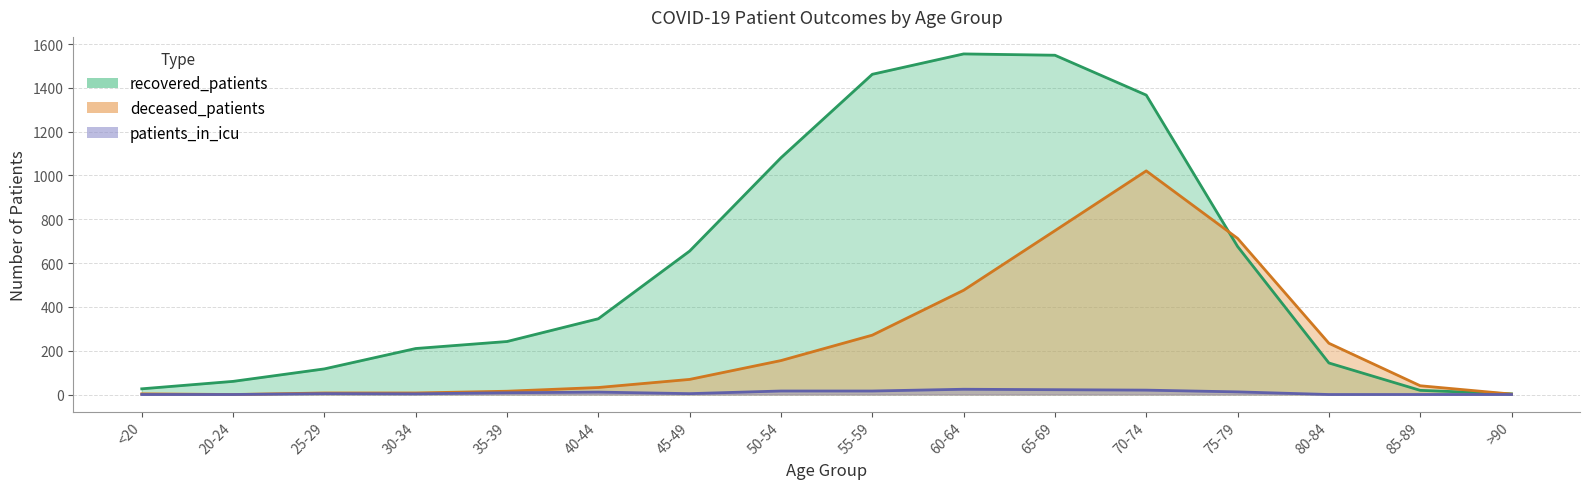

At how many categories does at least one series exceed 314?

8